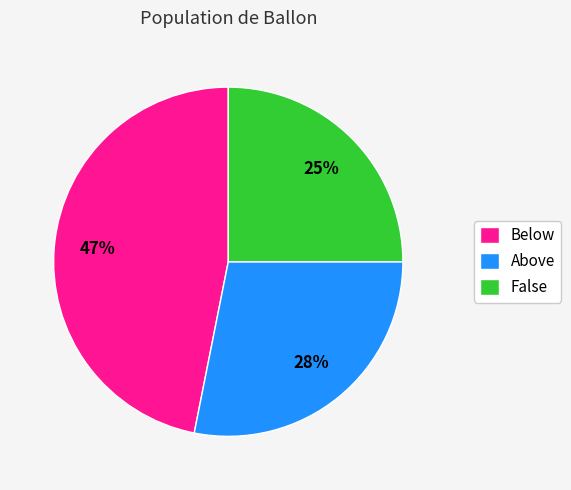

To the nearest percent, what is the difference between the Above and Below slice percentages?

19%